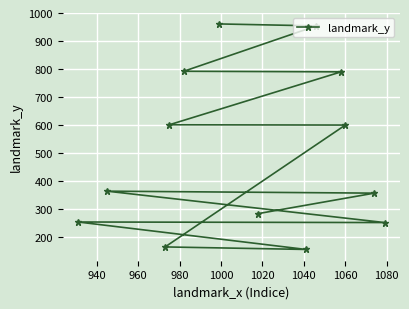

What is the value of the 6th point from the left?

961